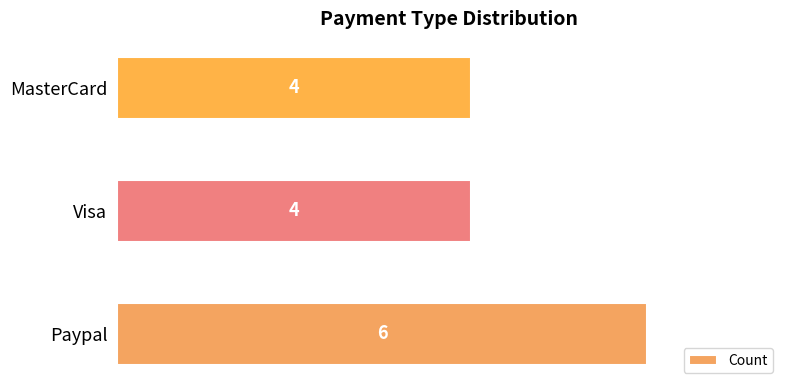

Between Paypal and Visa, which is larger?

Paypal